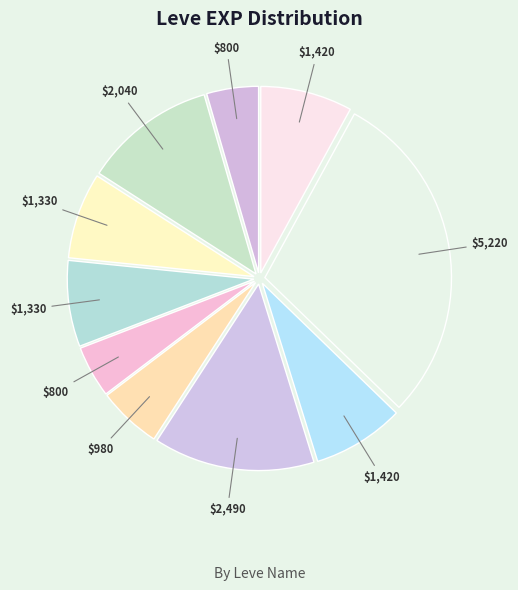

Is there a majority slice in this chart?

No